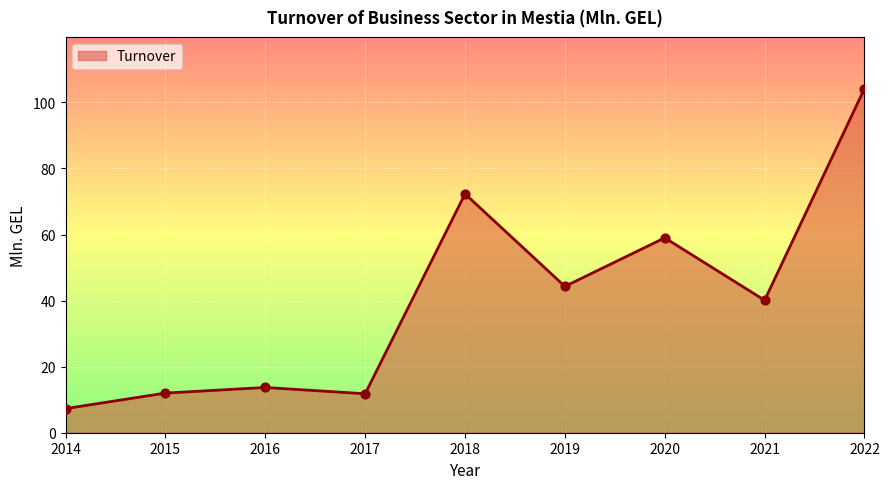

Which has a higher value, 2022 or 2019?

2022